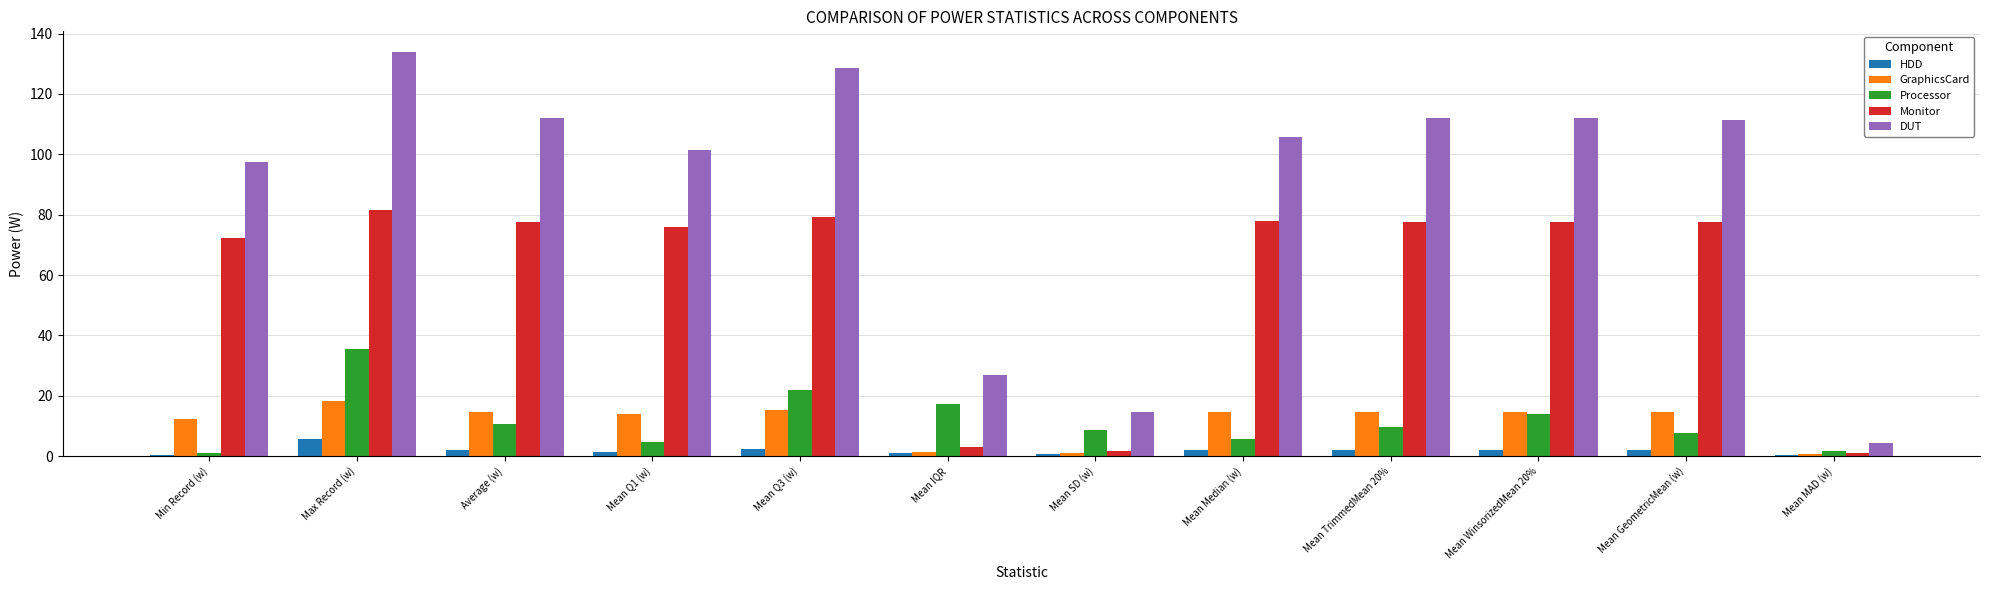

At which category is the sum across all series the highest?

Max Record (w)